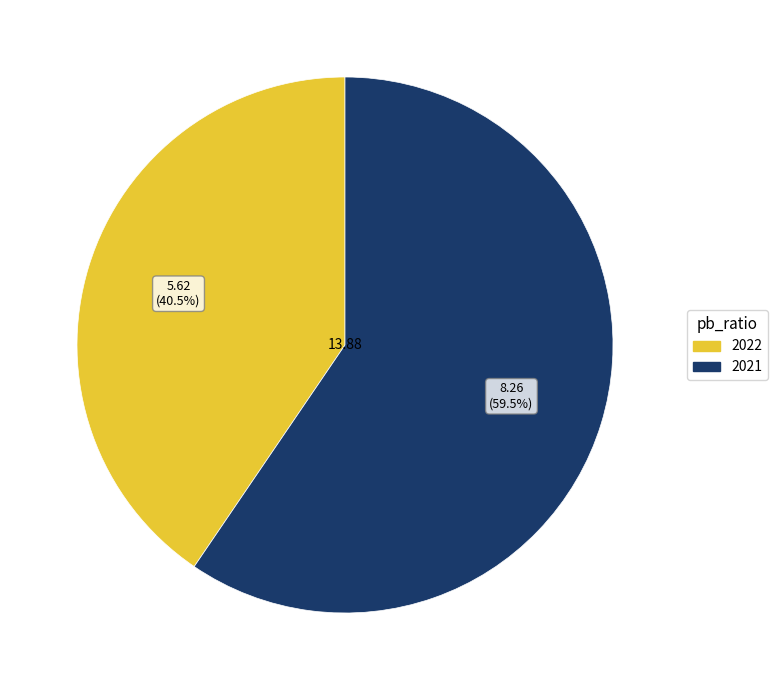

Which category accounts for the majority?

2021